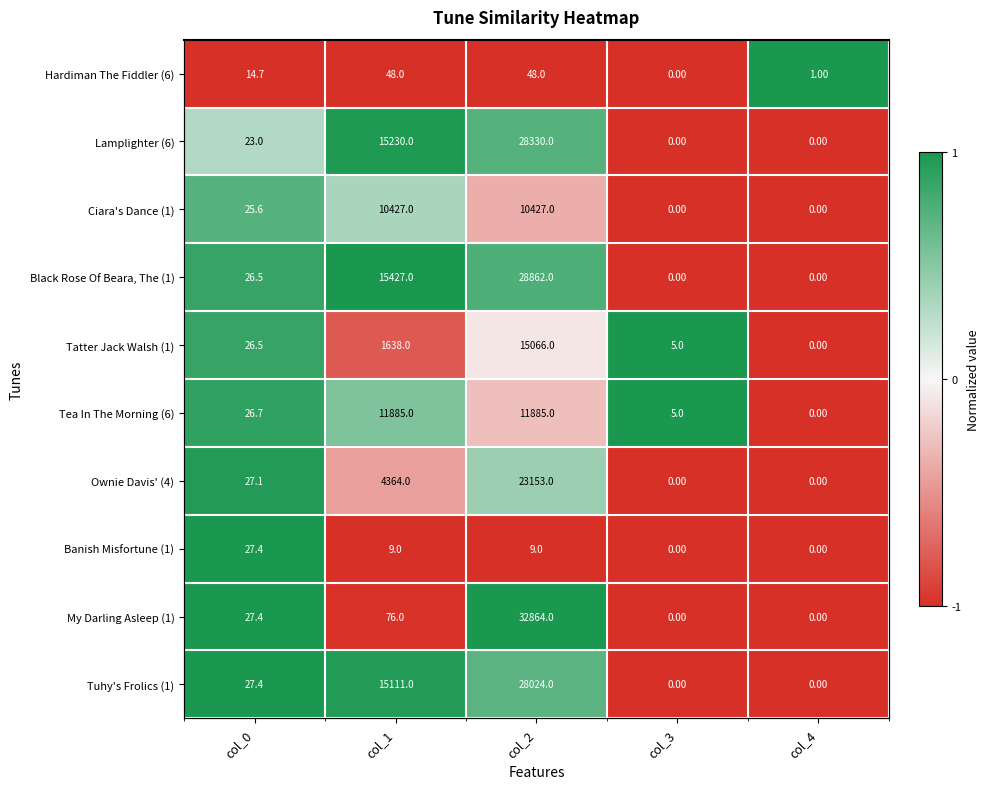

Where does the Ownie Davis' (4) series first go above 0?

col_0